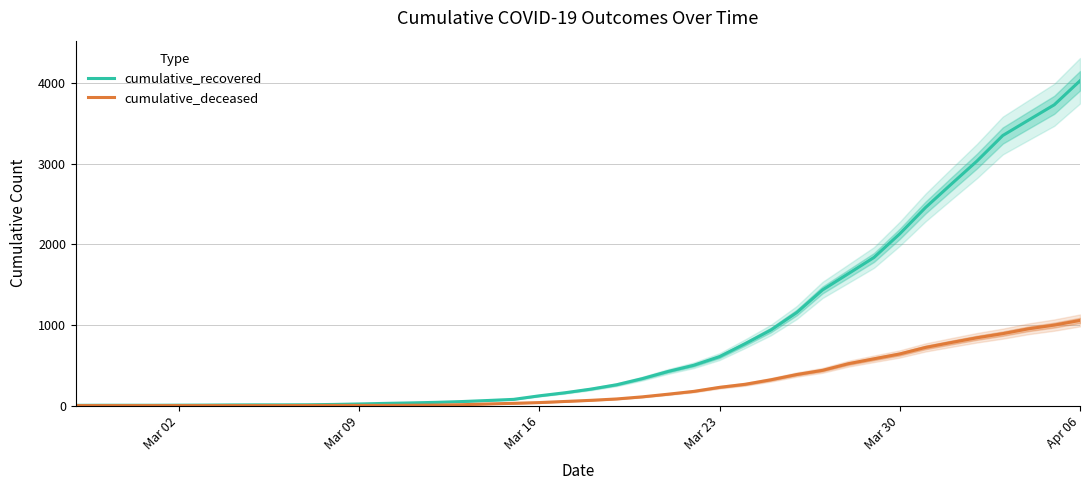

True or false: cumulative_recovered has a value of 3 at Mar 30.

False